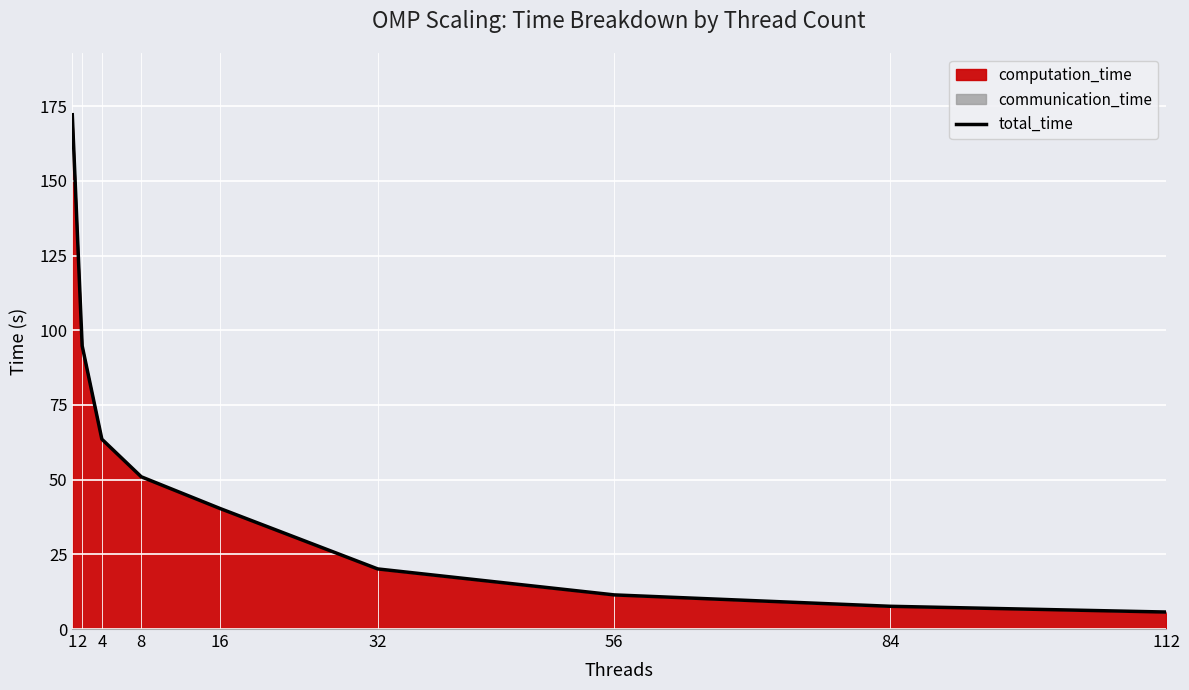

What is the ratio of the value at 112 to the value at 84?

0.7